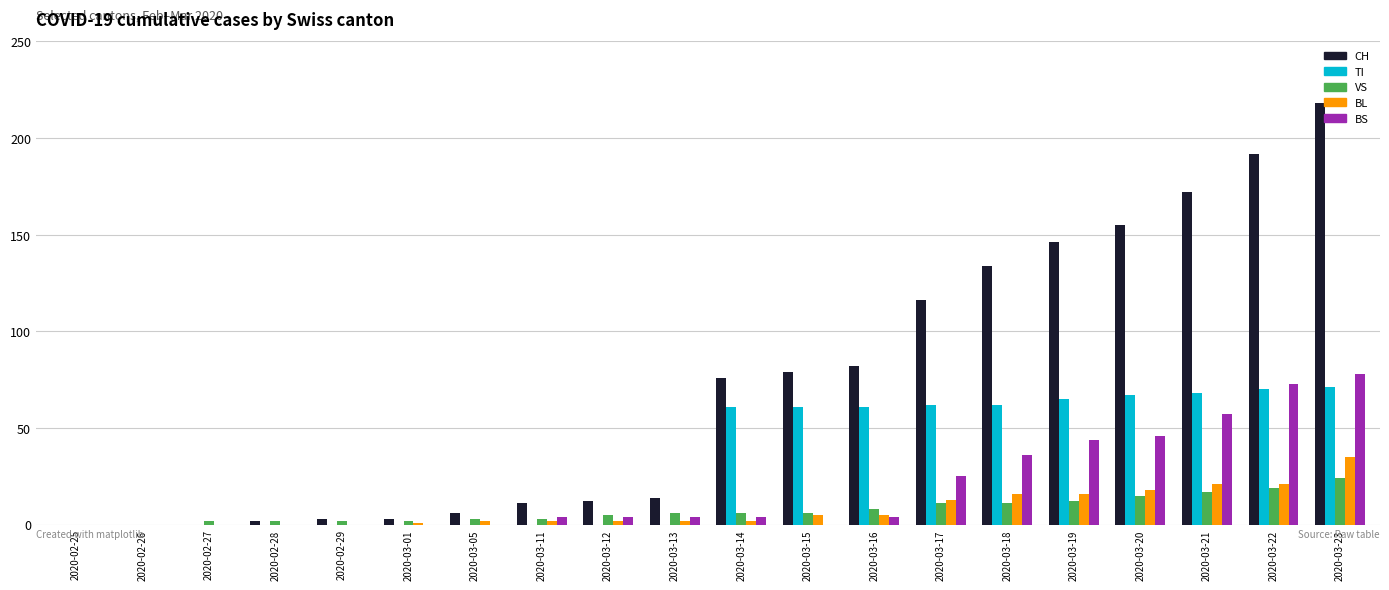

Which series has the largest range (max minus min)?

CH